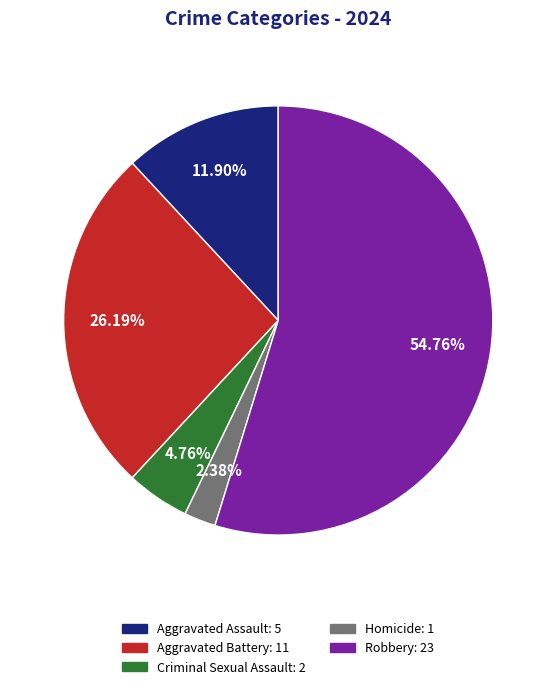

Which category has the smallest portion of the pie?

Homicide